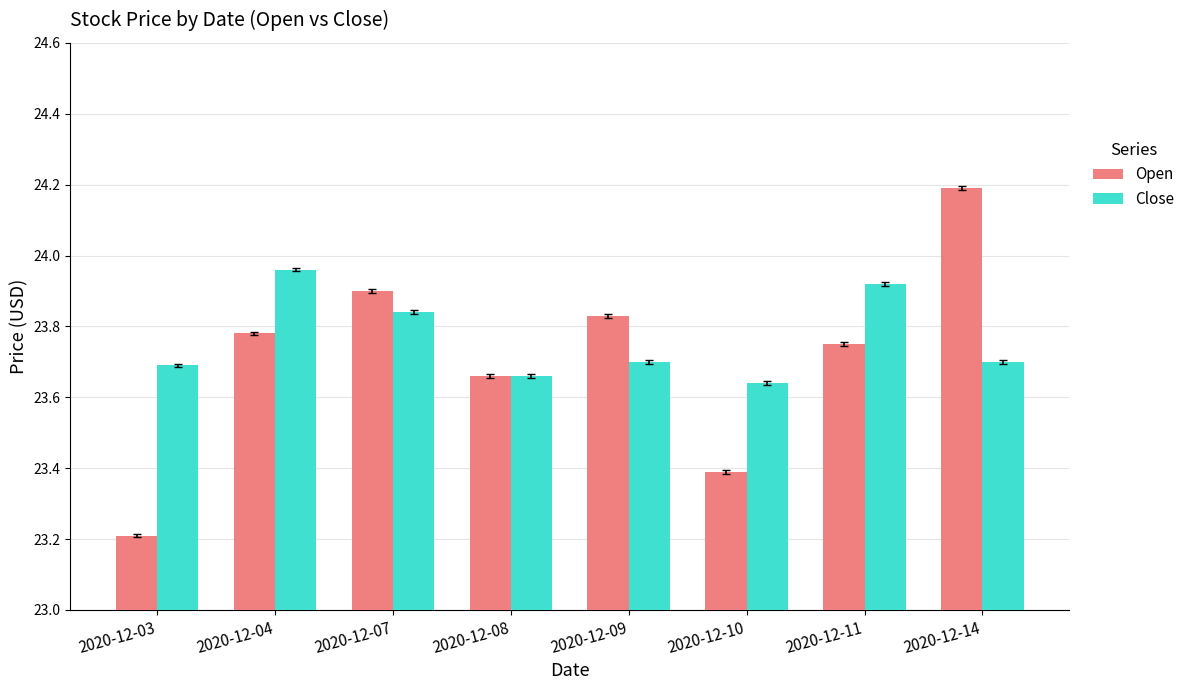

Which category has the highest value across all series?

2020-12-14